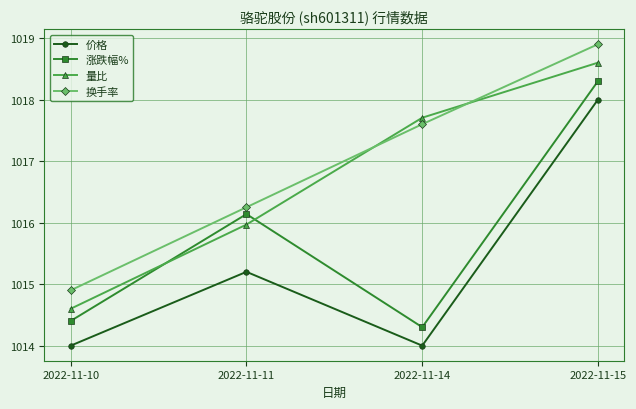

Which series changed the most between 2022-11-10 and 2022-11-14?

量比